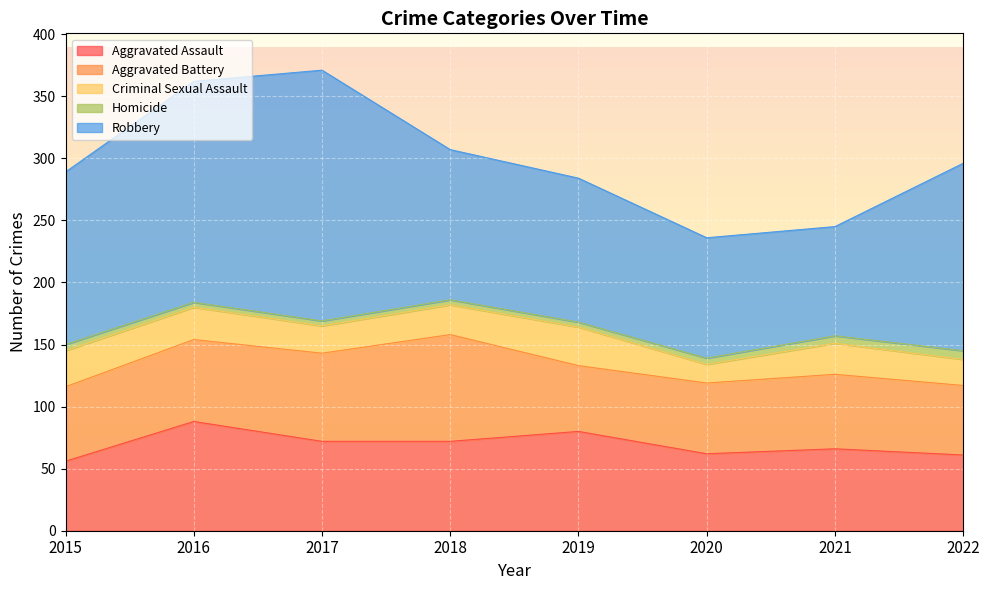

Count the number of data series in this chart.

5